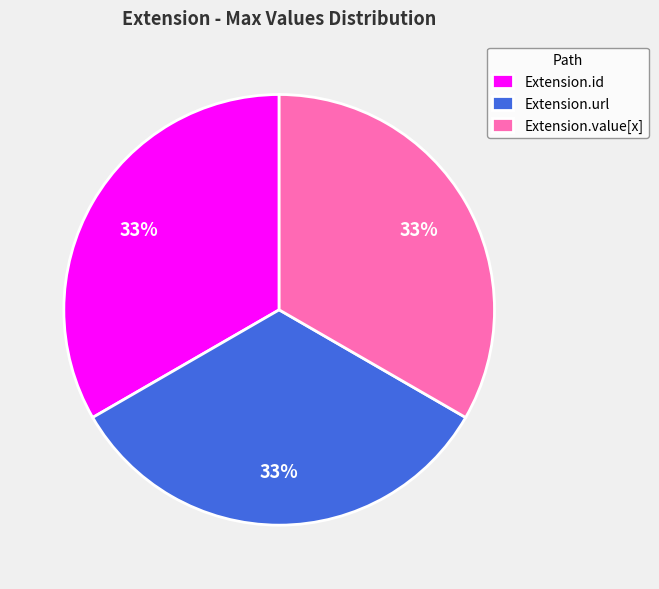

Is there any slice that represents more than half of the pie?

No